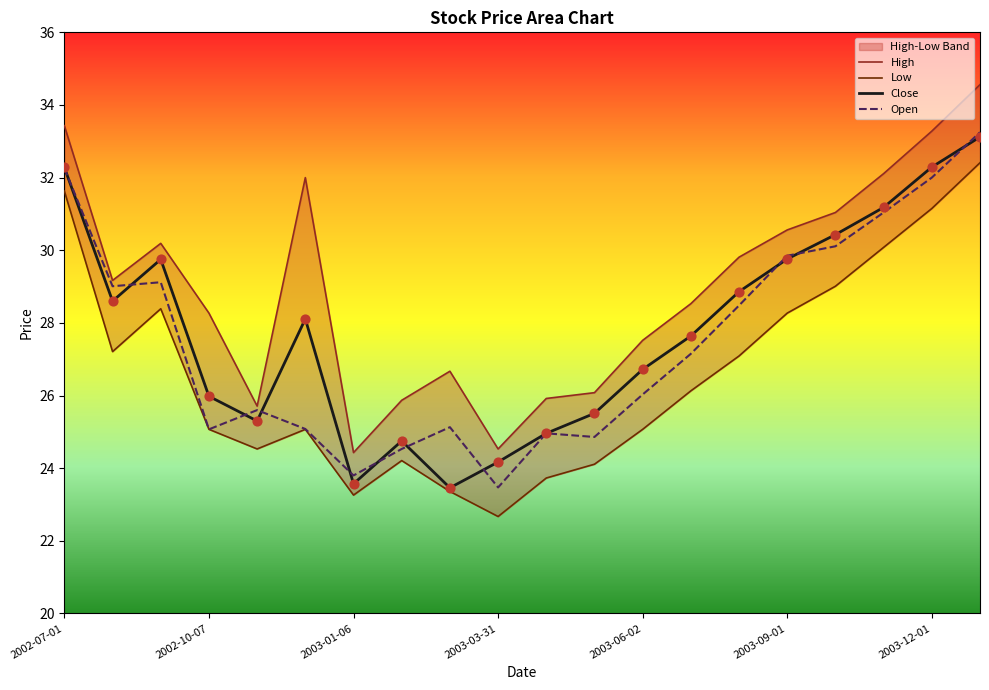

At how many categories does at least one series exceed 33?

3